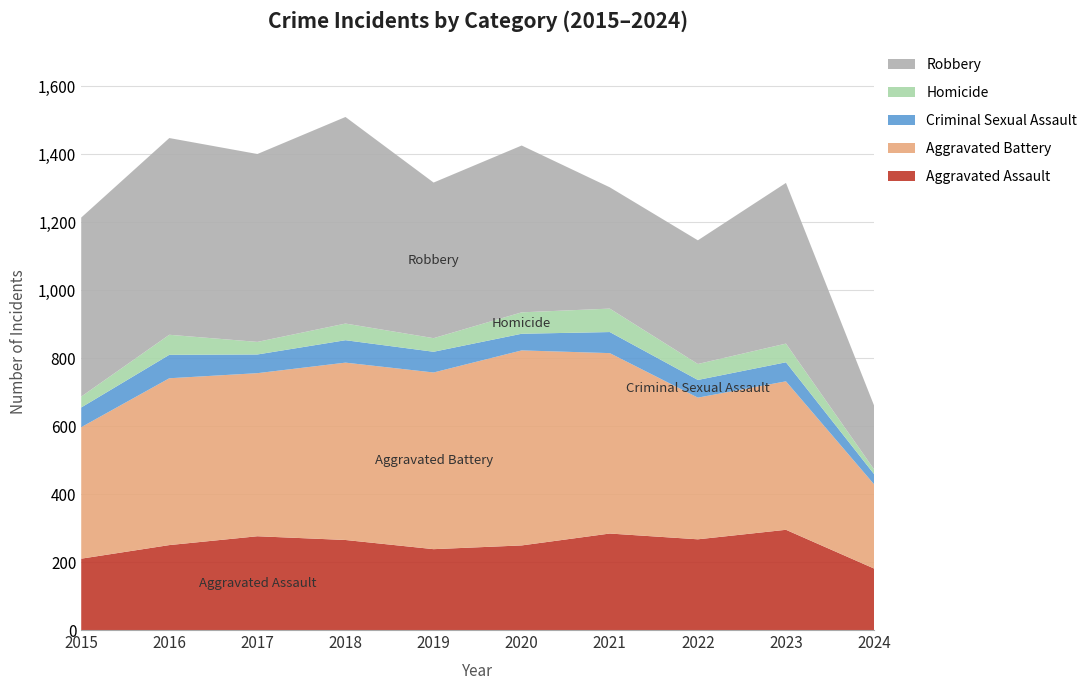

Reading right to left, what are all the values shown in this chart?

Aggravated Assault: 181	295	267	284	249	238	265	276	250	210
Aggravated Battery: 248	437	417	531	574	520	522	480	491	387
Criminal Sexual Assault: 30	56	52	62	49	61	66	55	69	58
Homicide: 14	55	47	69	63	40	49	37	59	32
Robbery: 188	473	364	357	491	458	608	553	579	527